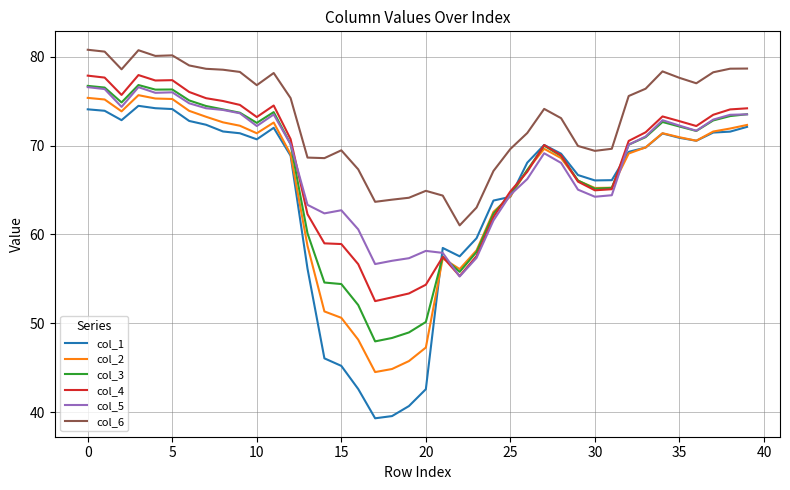

True or false: col_6 and col_4 intersect in this chart.

False